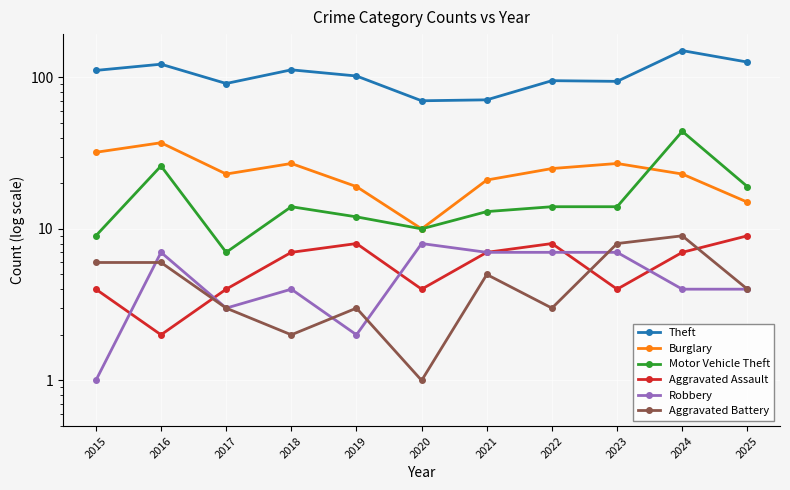

Which has a higher value, 2025 or 2021?

2025